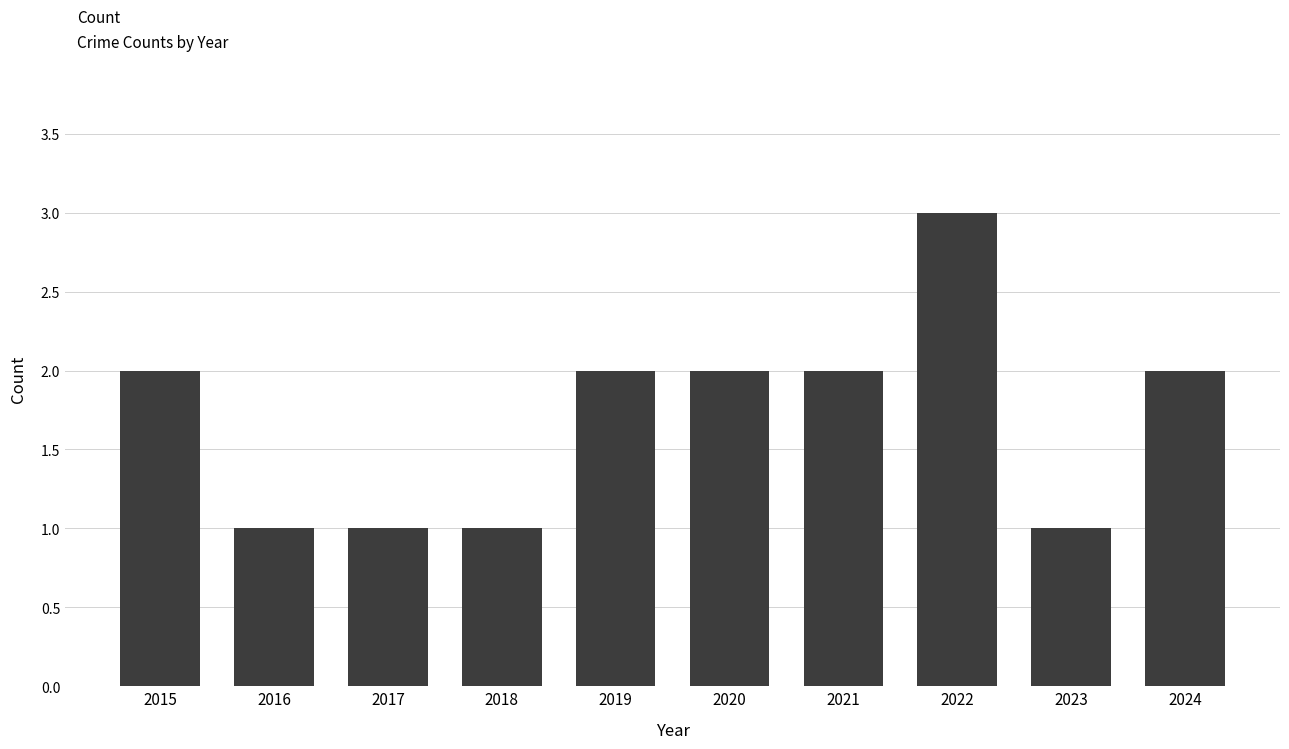

Is it true that the value at 2017 is 0?

False